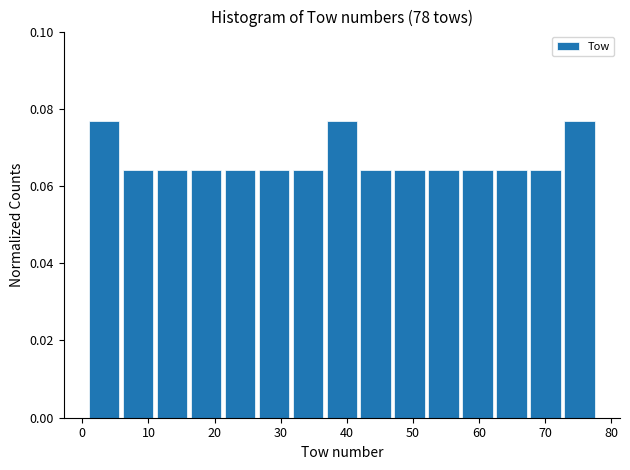

What is the height of the bar covering 63 to 68 on the x-axis? Neither the bar edges nor the heights are printed on the chart, so give them approximately, as read against the axes.

0.064